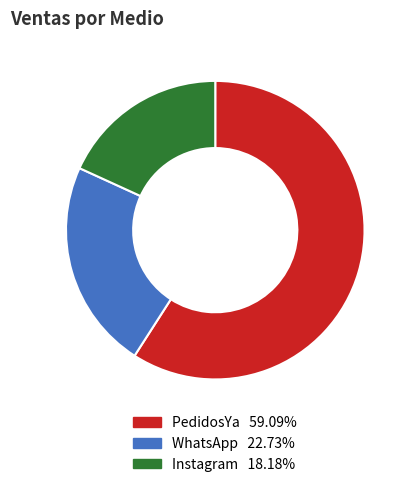

Between PedidosYa and WhatsApp, which is larger?

PedidosYa